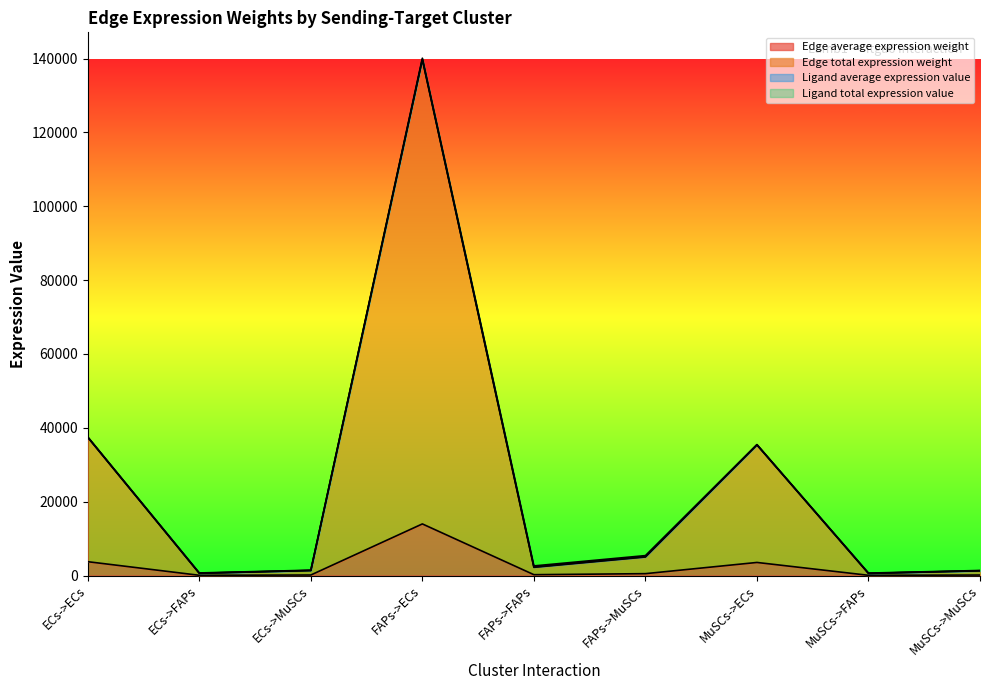

What is the sum of all Edge average expression weight values?

22350.2